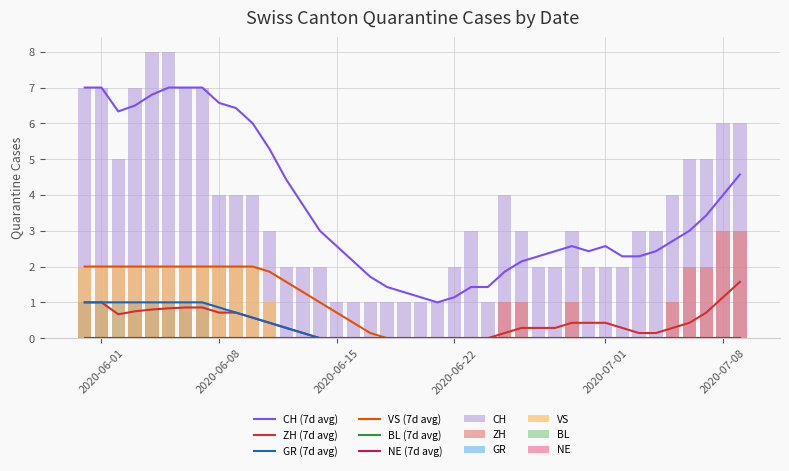

How many values in GR are above zero?

8